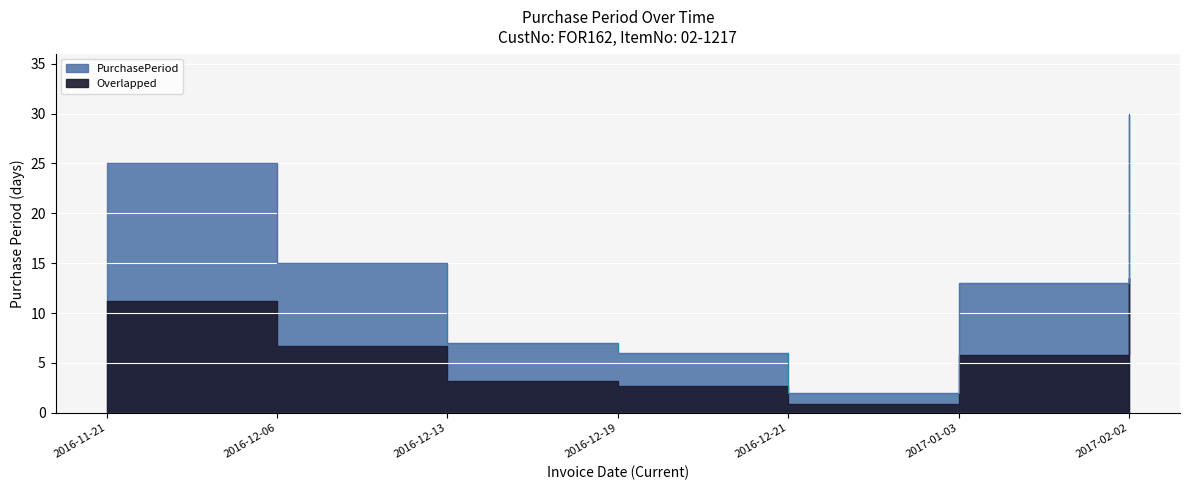

At which label does the data first exceed 13?

2016-11-21